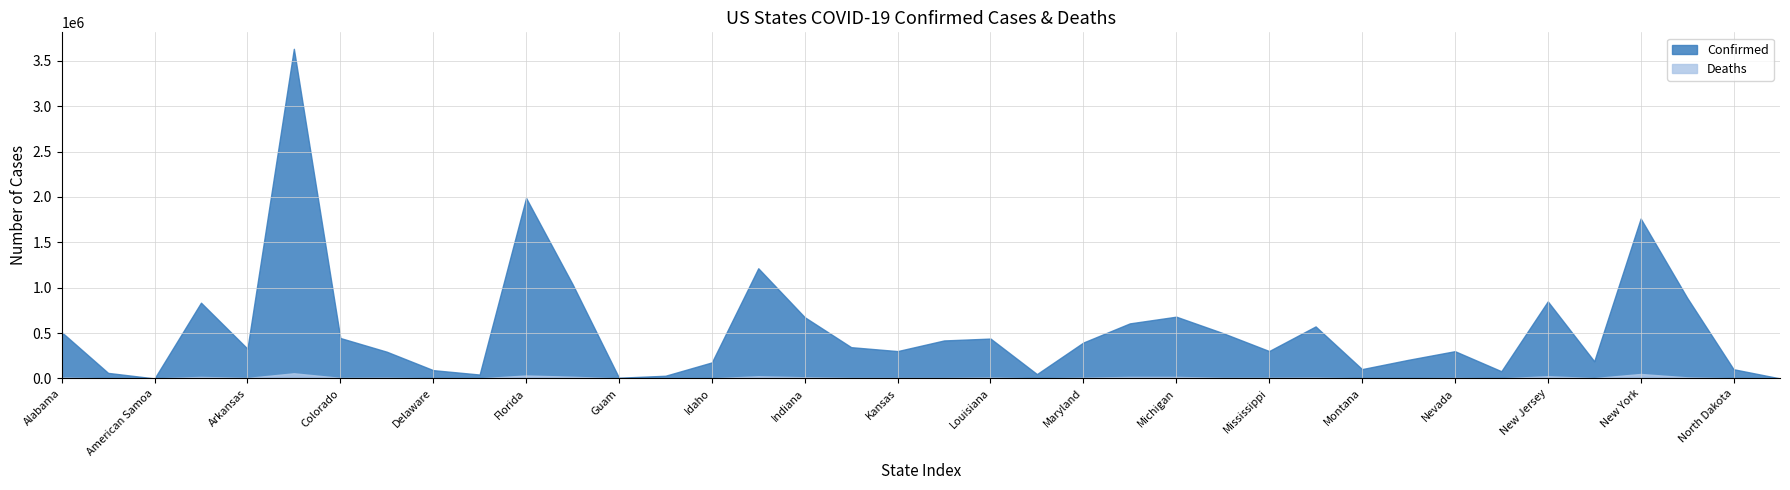

Rank the series by their maximum value, from highest to lowest.

Confirmed, Deaths